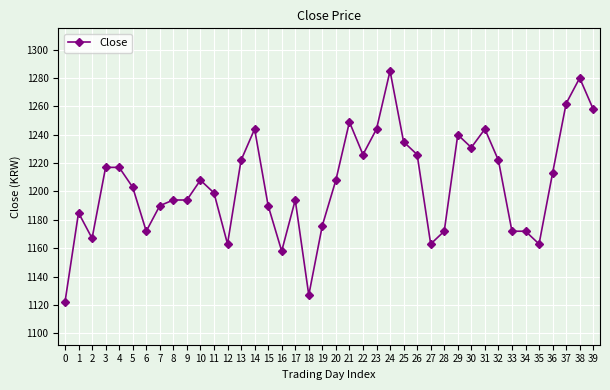

Reading right to left, what are all the values shown in this chart?

1258	1280	1262	1213	1163	1172	1172	1222	1244	1231	1240	1172	1163	1226	1235	1285	1244	1226	1249	1208	1176	1127	1194	1158	1190	1244	1222	1163	1199	1208	1194	1194	1190	1172	1203	1217	1217	1167	1185	1122